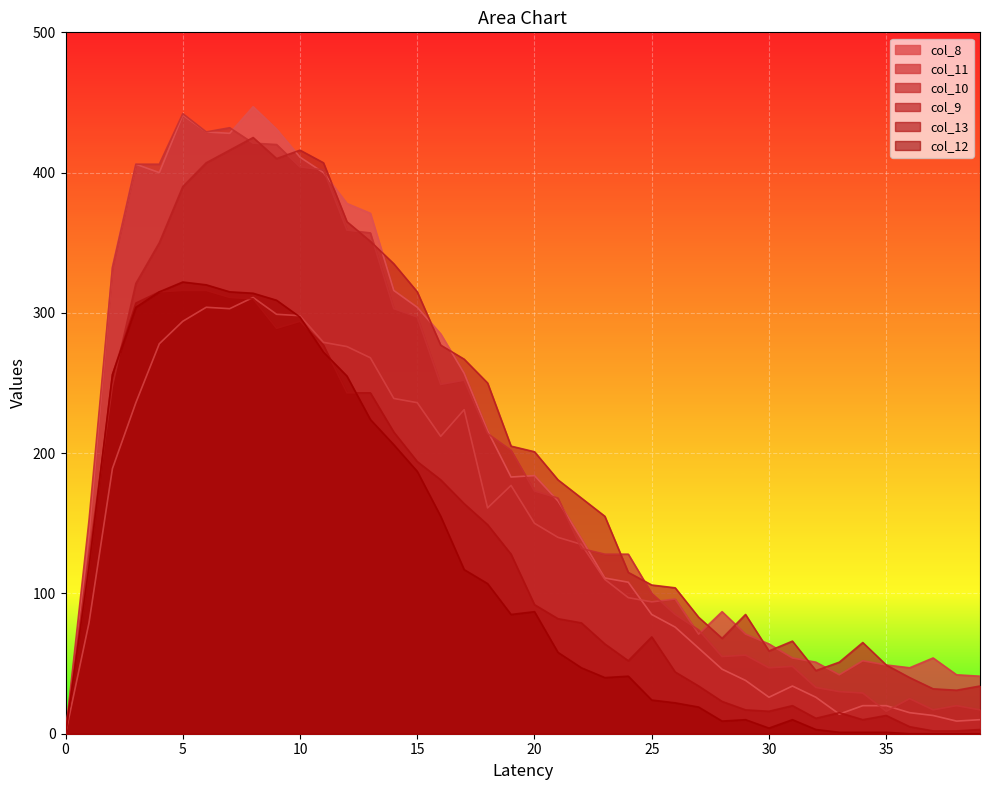

True or false: col_10 has more than 1 points higher than both neighbors.

True